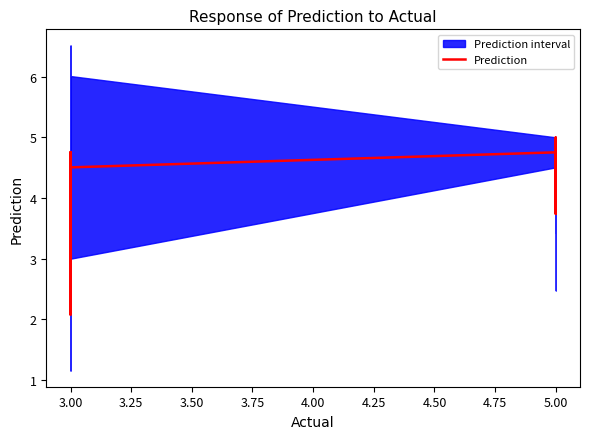

What is the value of the 30th point from the left?

4.6